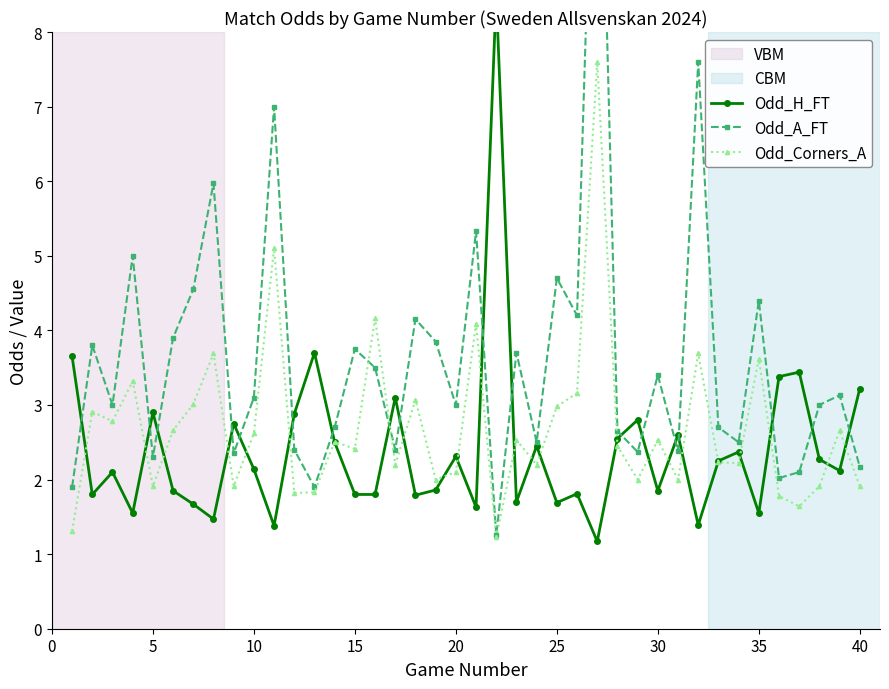

The value of Odd_Corners_A at 5 is 1.9. True or false?

True